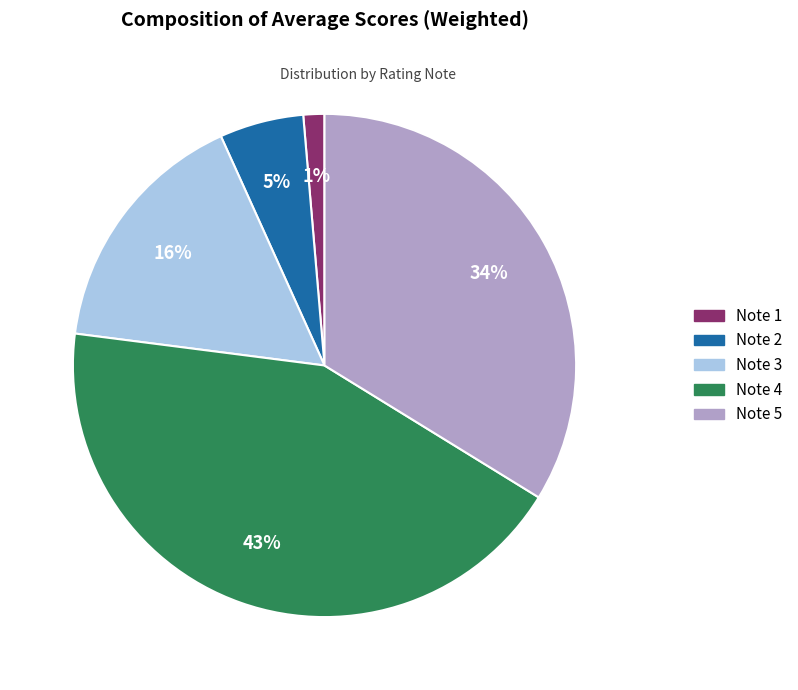

Rank the categories by value from lowest to highest.

Note 1, Note 2, Note 3, Note 5, Note 4